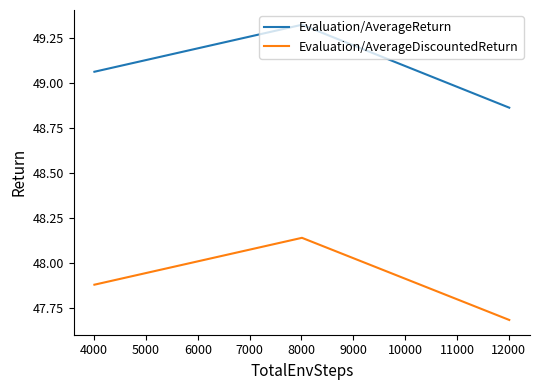

What is the sum of all Evaluation/AverageReturn values?

147.3